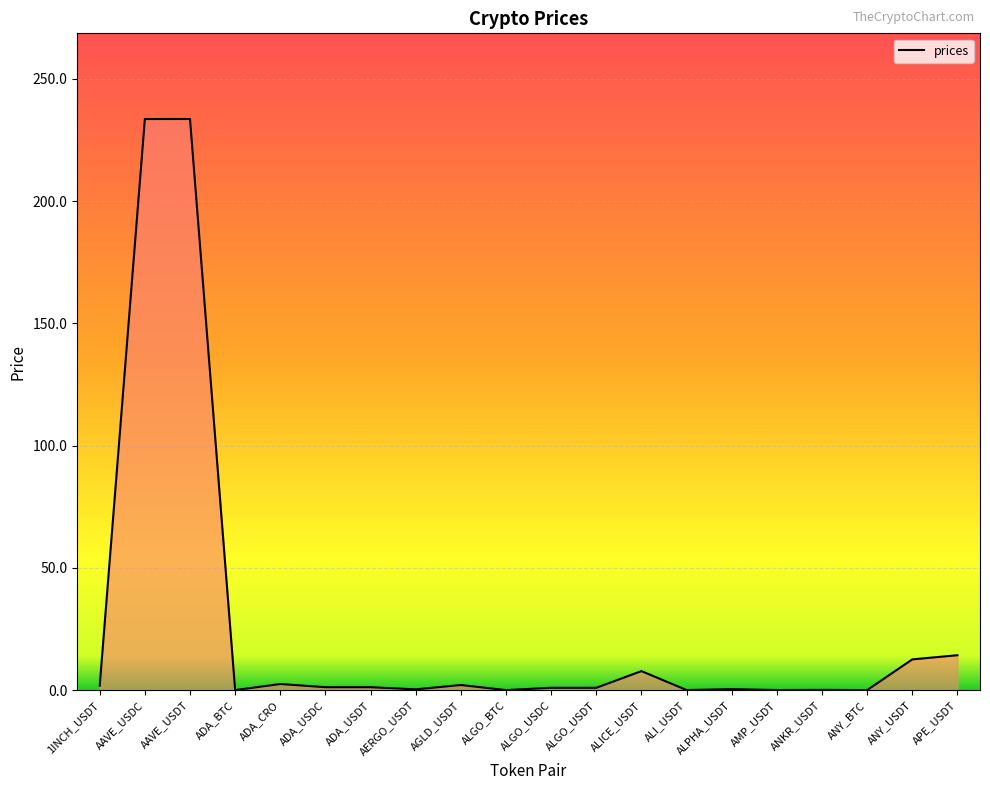

What is the difference between the maximum and minimum values?

233.6